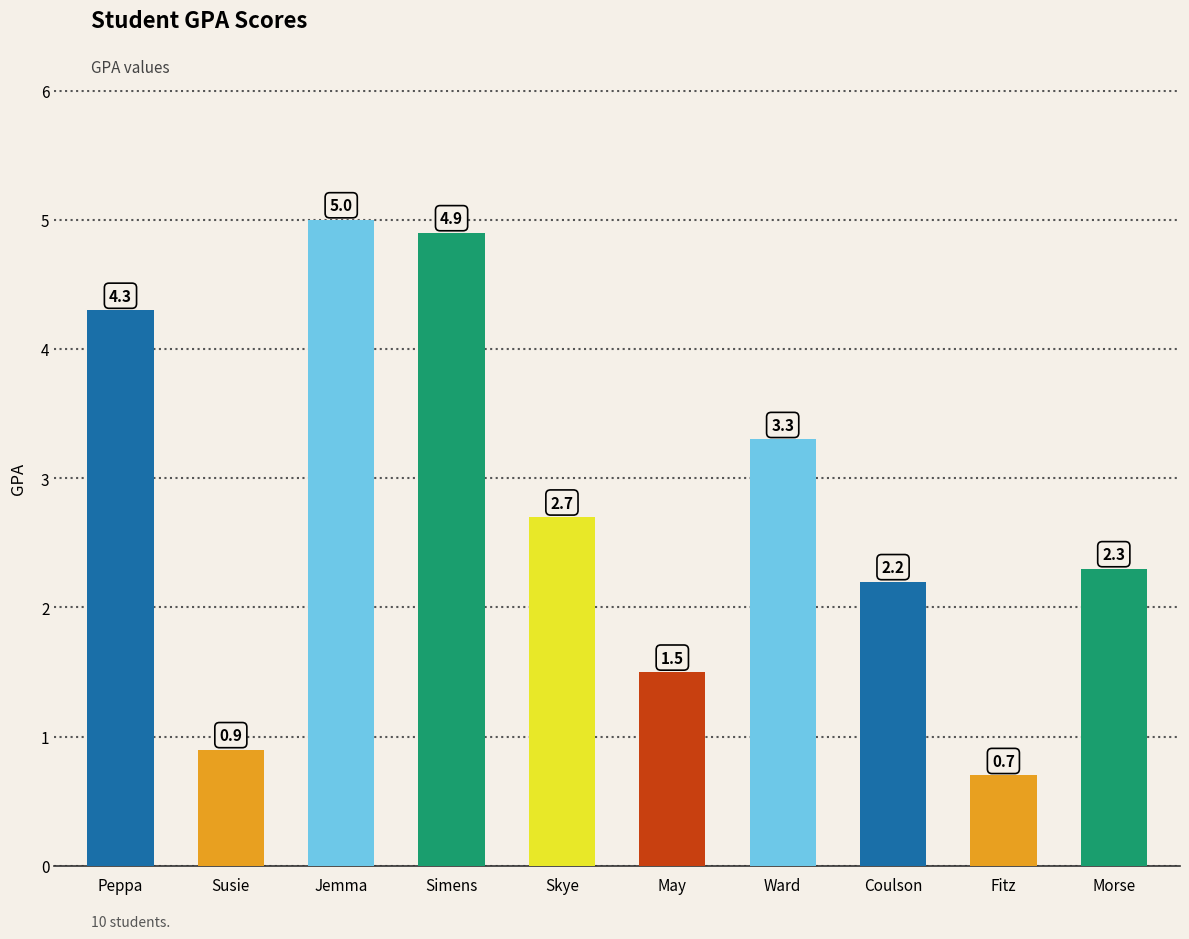

At which label does the data first exceed 2?

Peppa